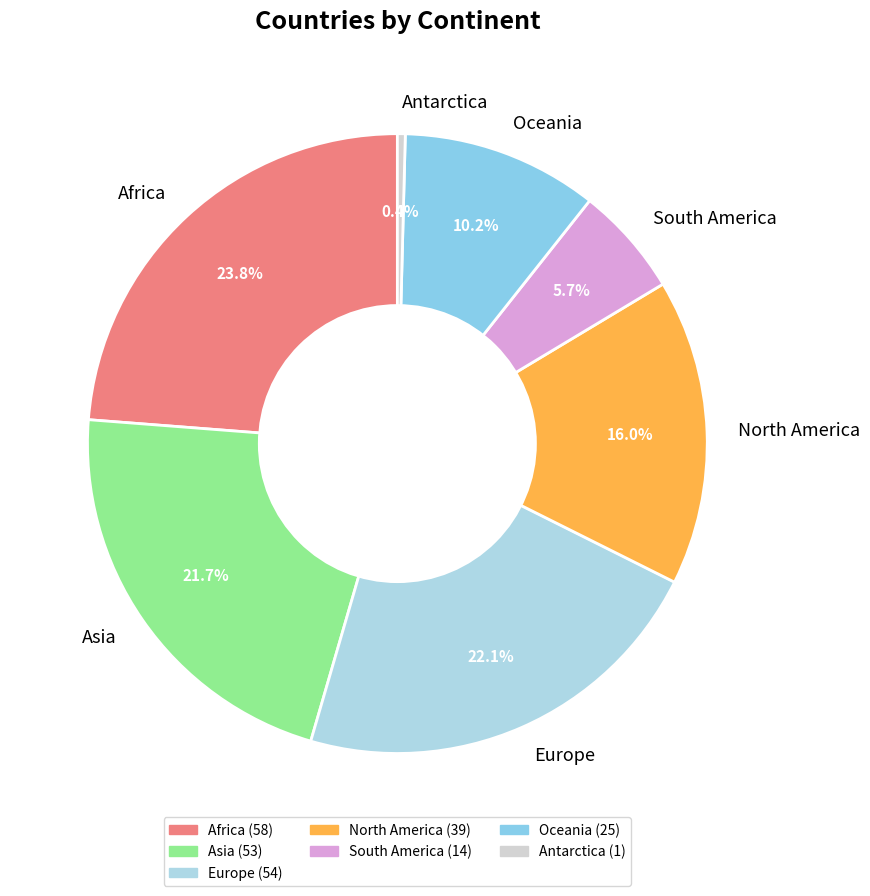

True or false: Antarctica accounts for 0% of the total.

True